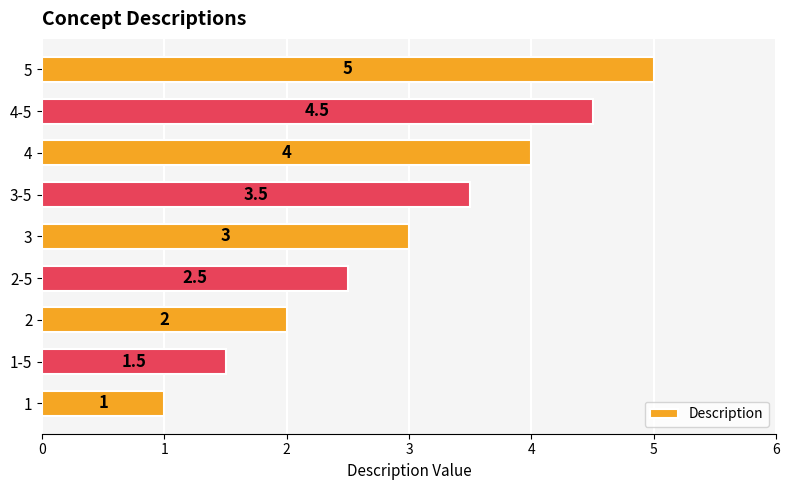

What is the minimum value shown in the chart?

1.0